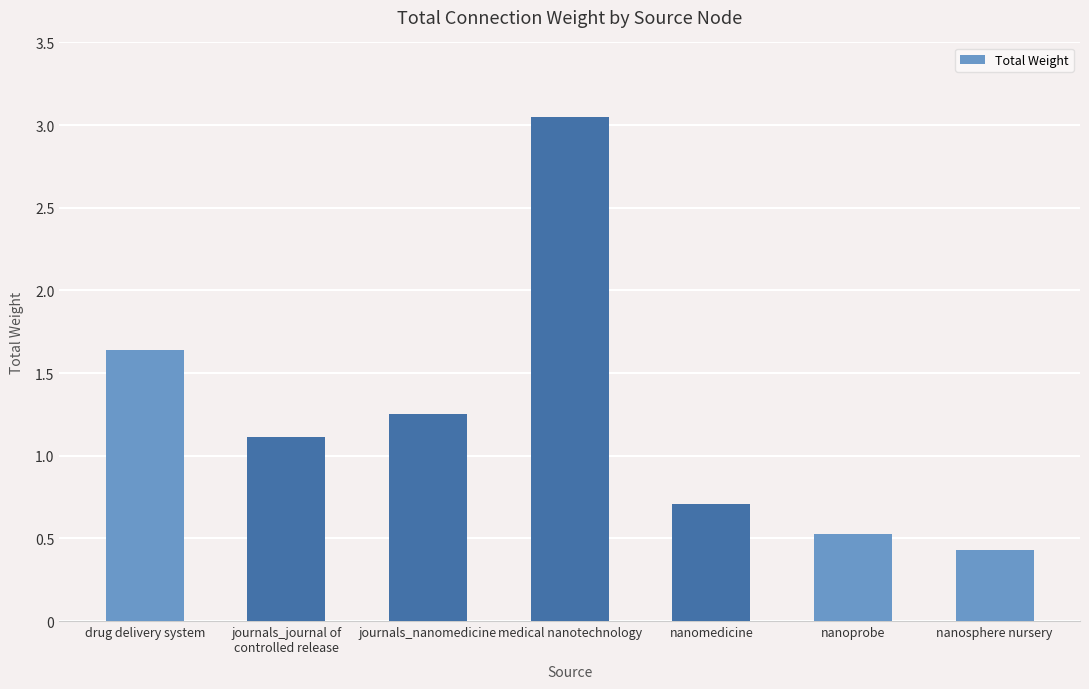

Where does the data first go above 1?

drug delivery system